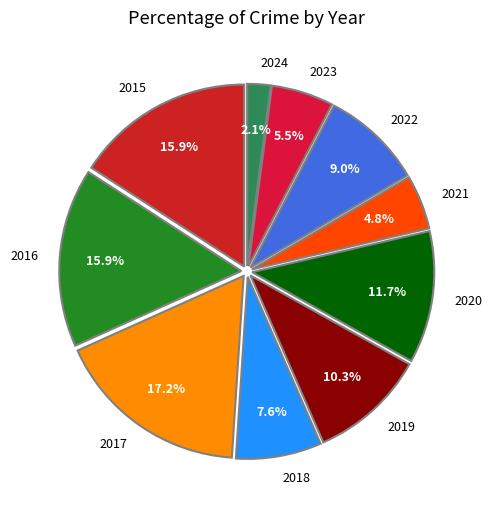

What percentage is NOT represented by 2020?

88.3%